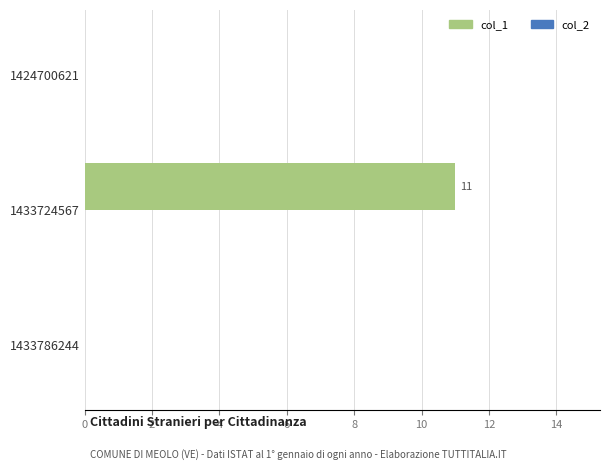

What is the sum of all values?

11